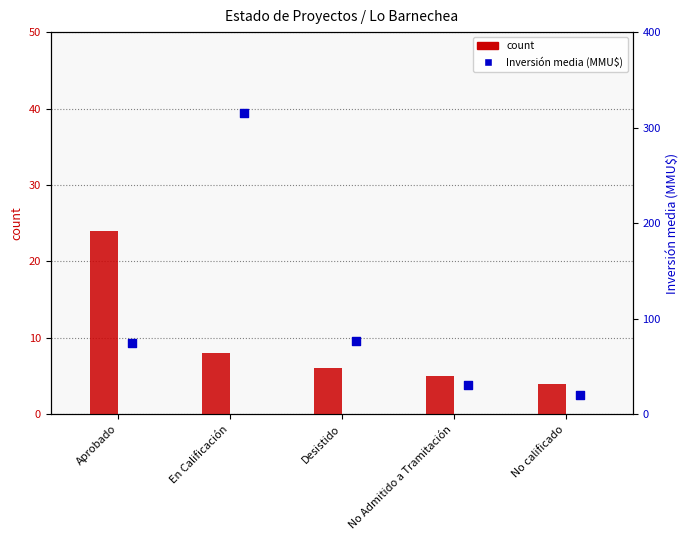

At how many categories does at least one series exceed 314?

1